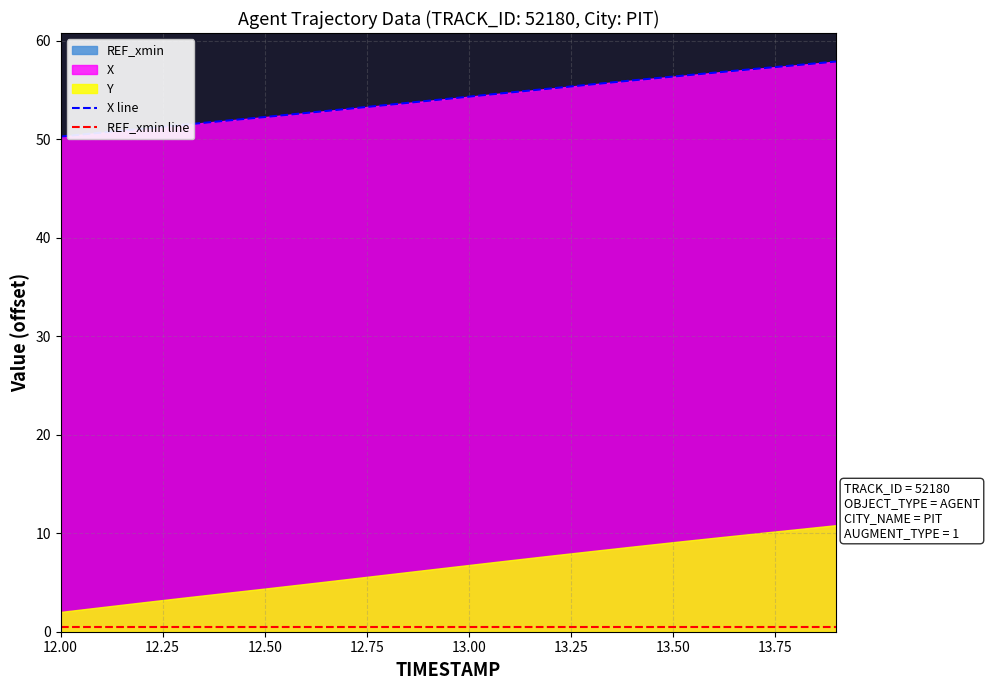

What is the minimum value for X line?

50.3